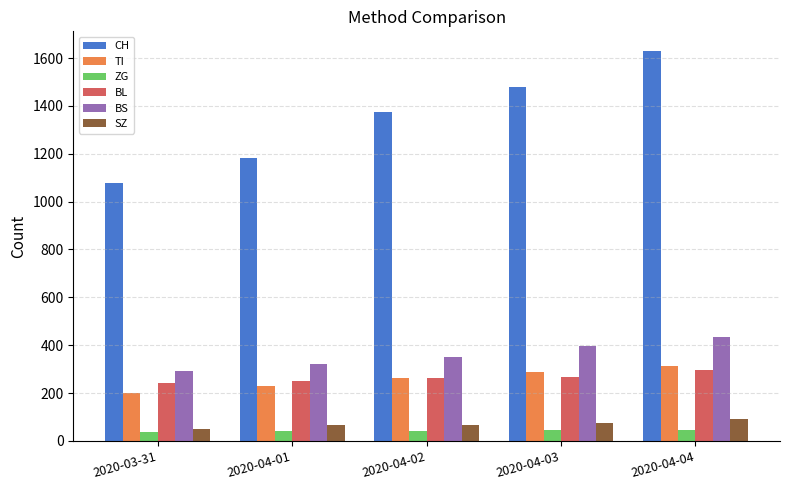

Rank the series by their maximum value, from lowest to highest.

ZG, SZ, BL, TI, BS, CH